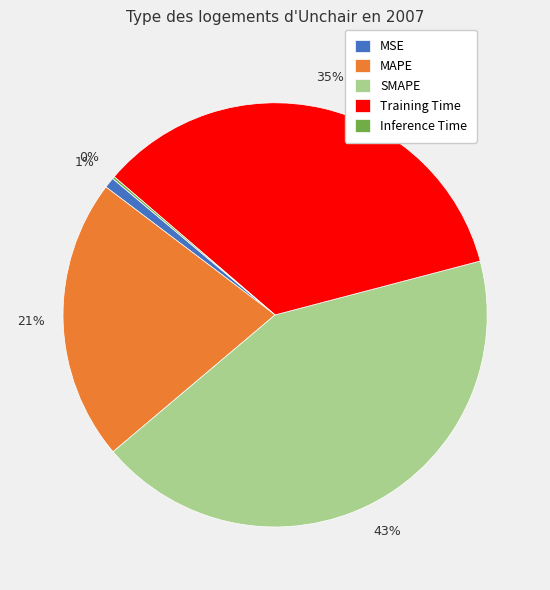

To the nearest percent, what is the average slice percentage?

20%